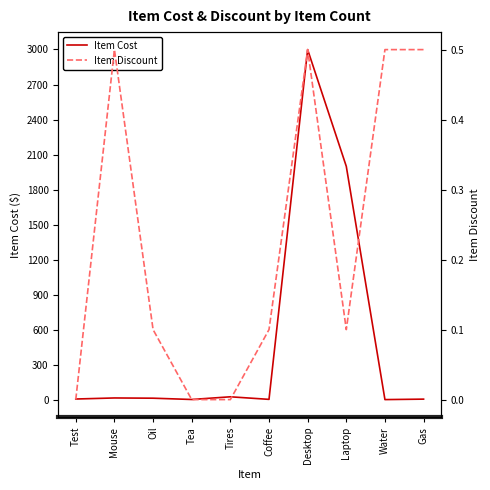

Rank the categories by Item Discount value from lowest to highest.

Test, Tea, Tires, Oil, Coffee, Laptop, Mouse, Desktop, Water, Gas